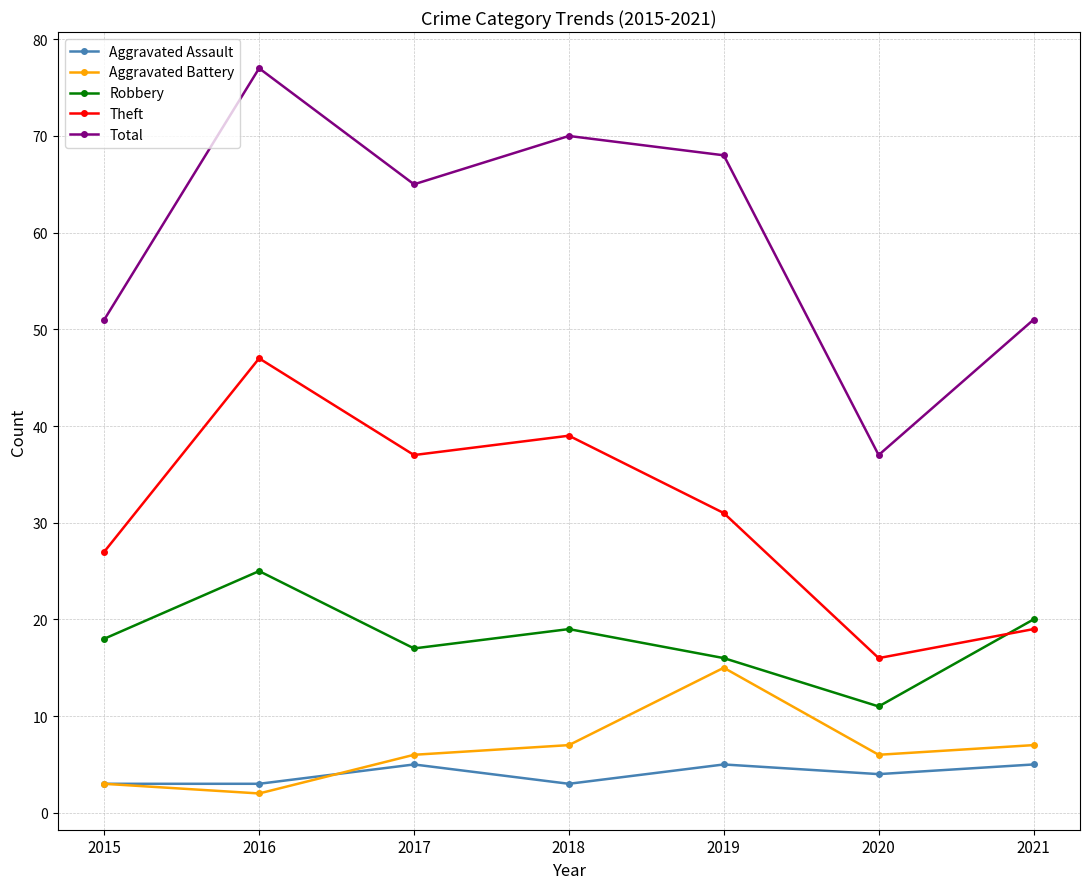

At which label does Theft reach its minimum?

2020